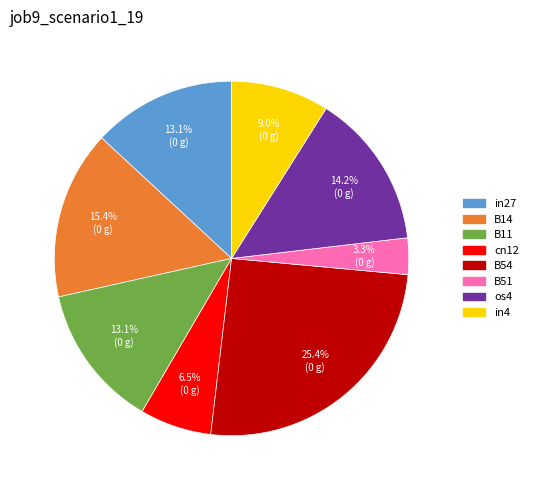

Does B54 represent more than half of the total?

No